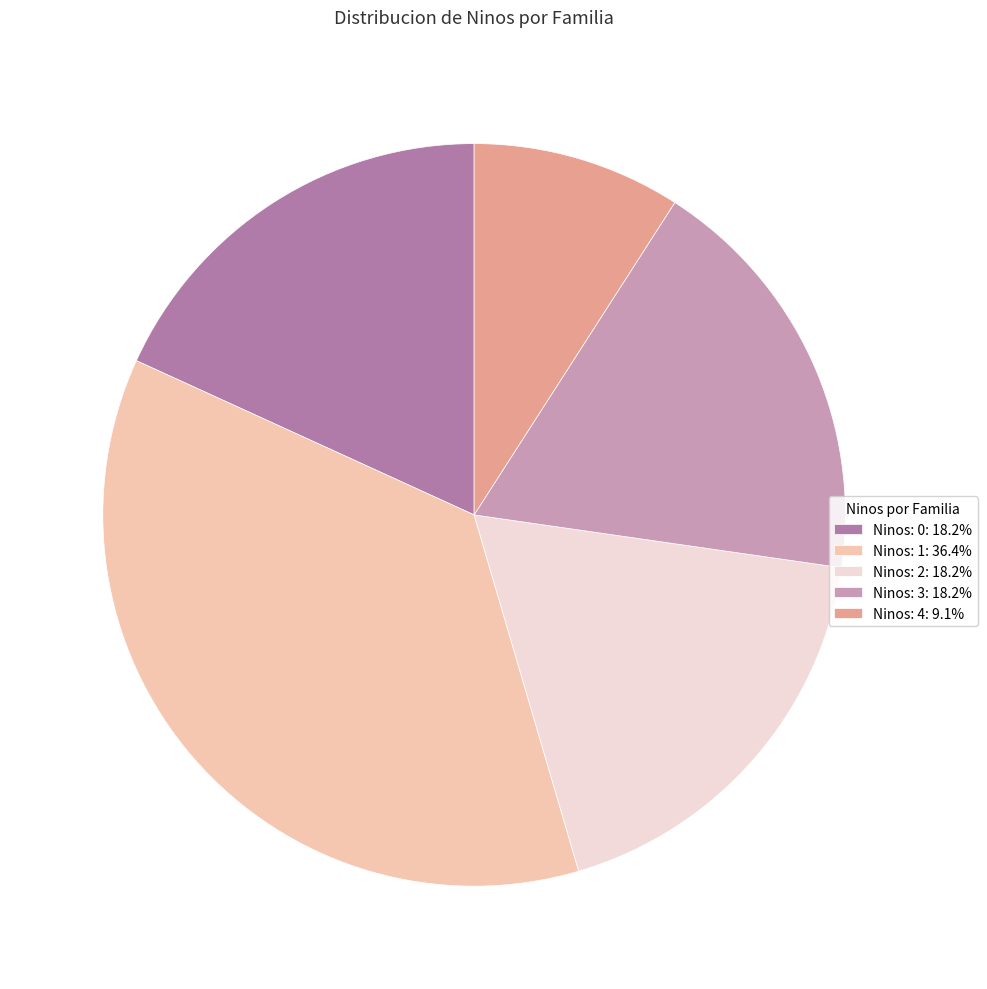

What is the ratio of the value at Ninos: 2: 18.2% to the value at Ninos: 4: 9.1%?

2.0